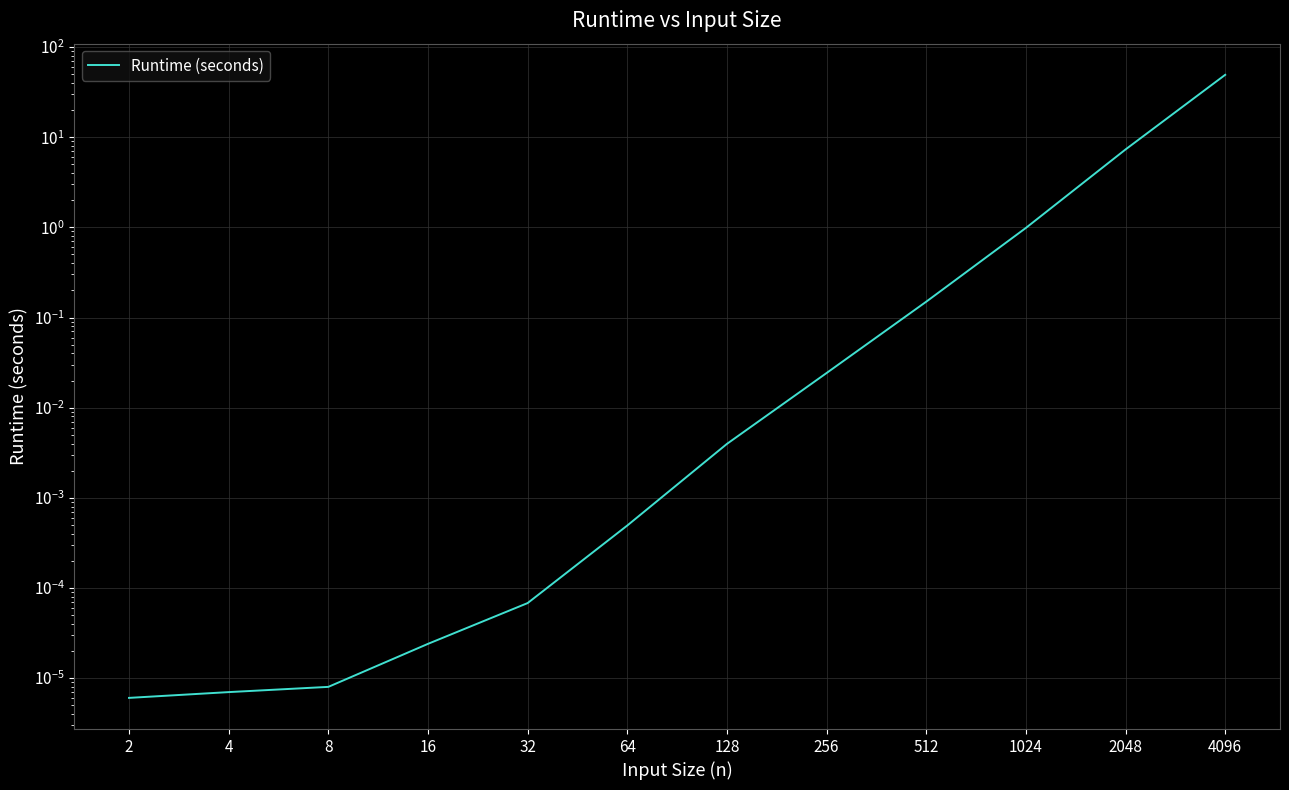

How many lines are shown in the chart?

1